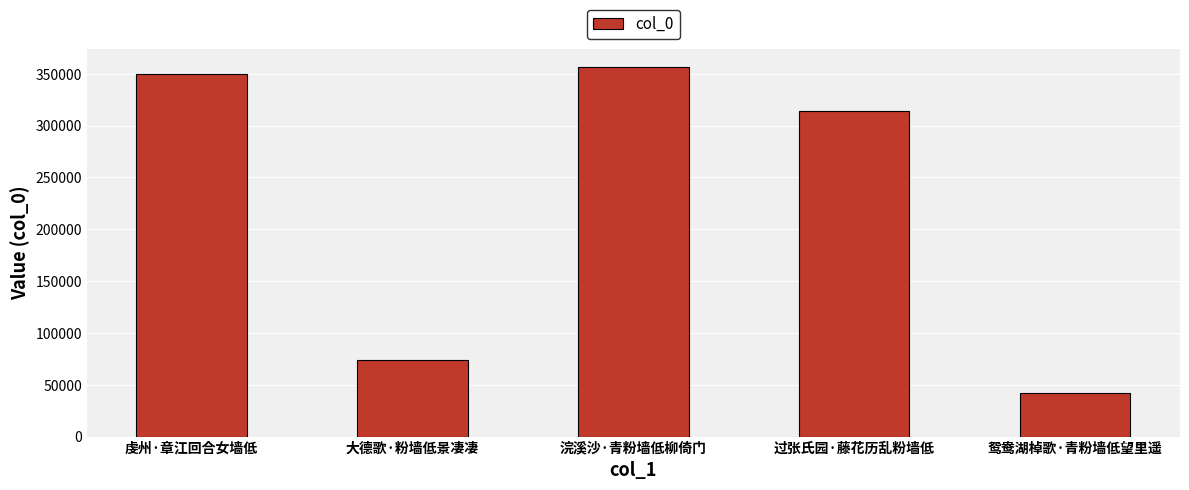

Reading left to right, extract all data points from this chart.

虔州·章江回合女墙低=350051	大德歌·粉墙低景凄凄=73777	浣溪沙·青粉墙低柳倚门=356511	过张氏园·藤花历乱粉墙低=314417	鸳鸯湖棹歌·青粉墙低望里遥=42361